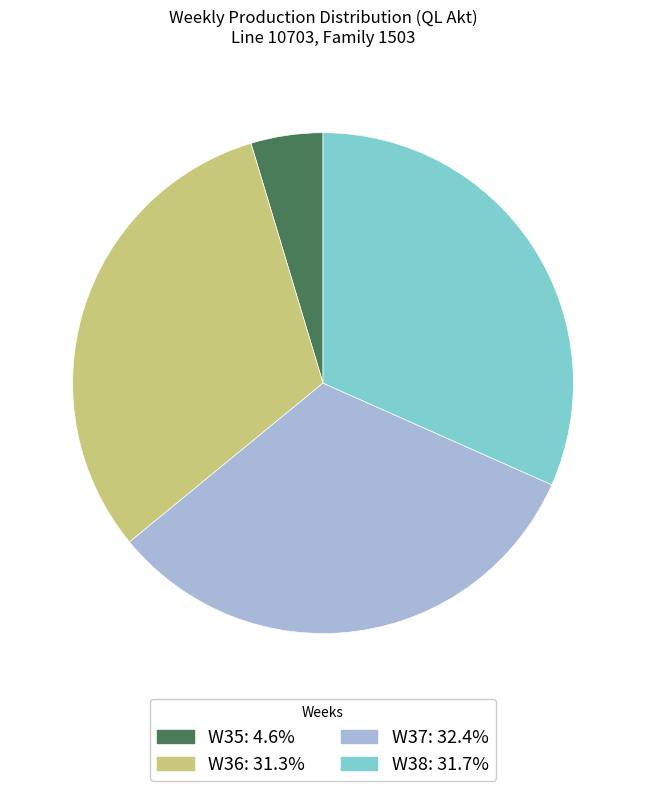

Which category has the smallest portion of the pie?

W35